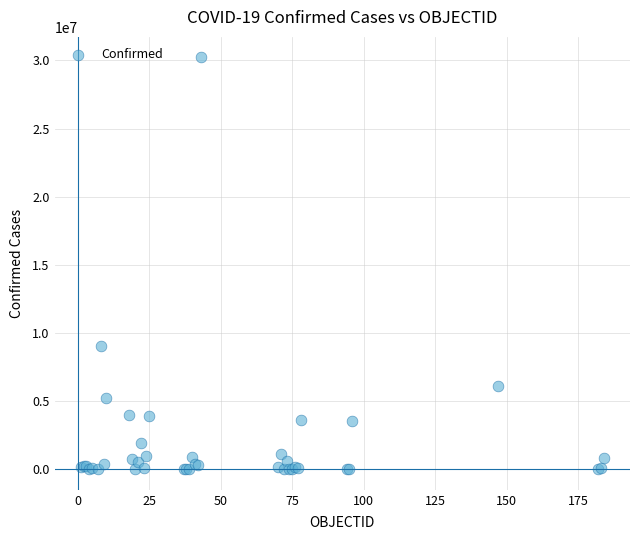

What Y value in the scatter plot is closest to 15109156?

9057923